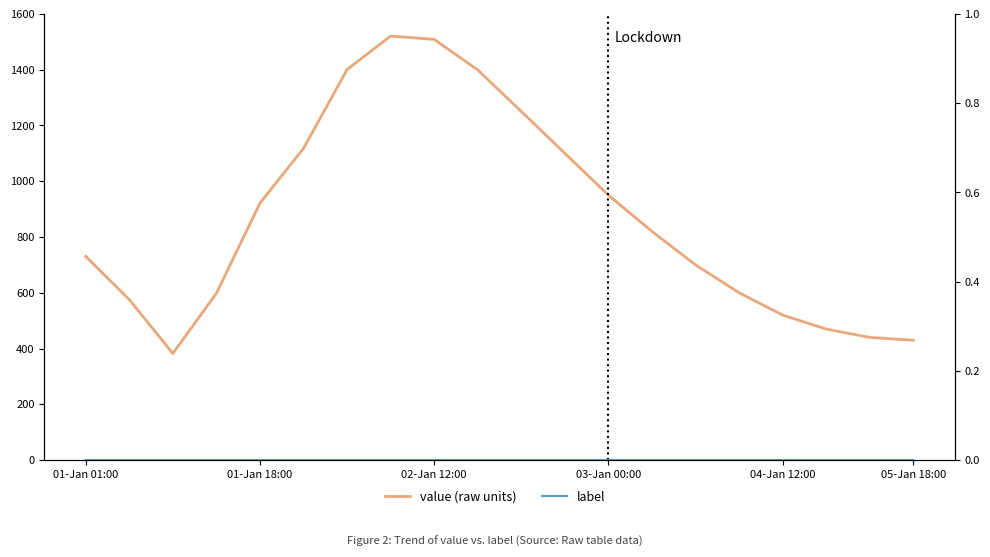

True or false: label series and value series intersect in this chart.

False